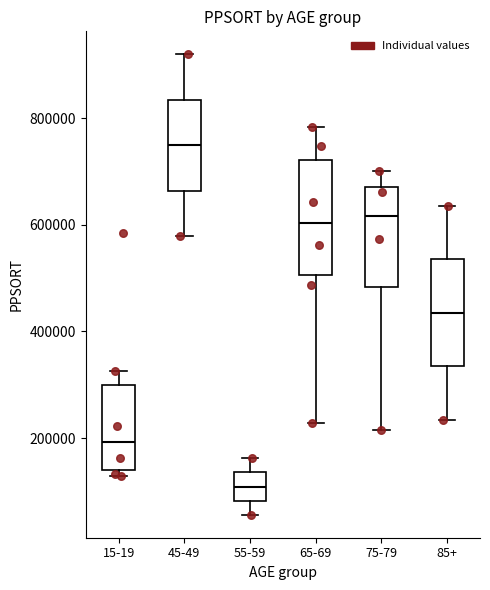

Which box has the highest median line?

45-49